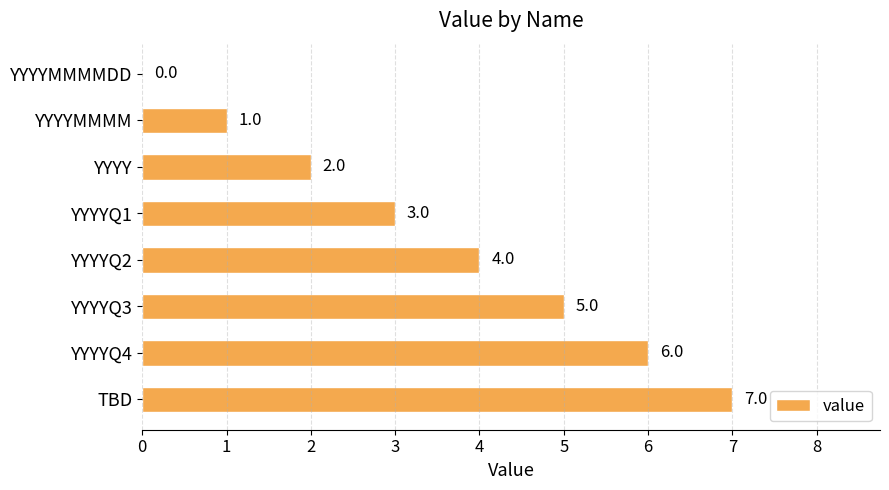

How many values are above zero?

7